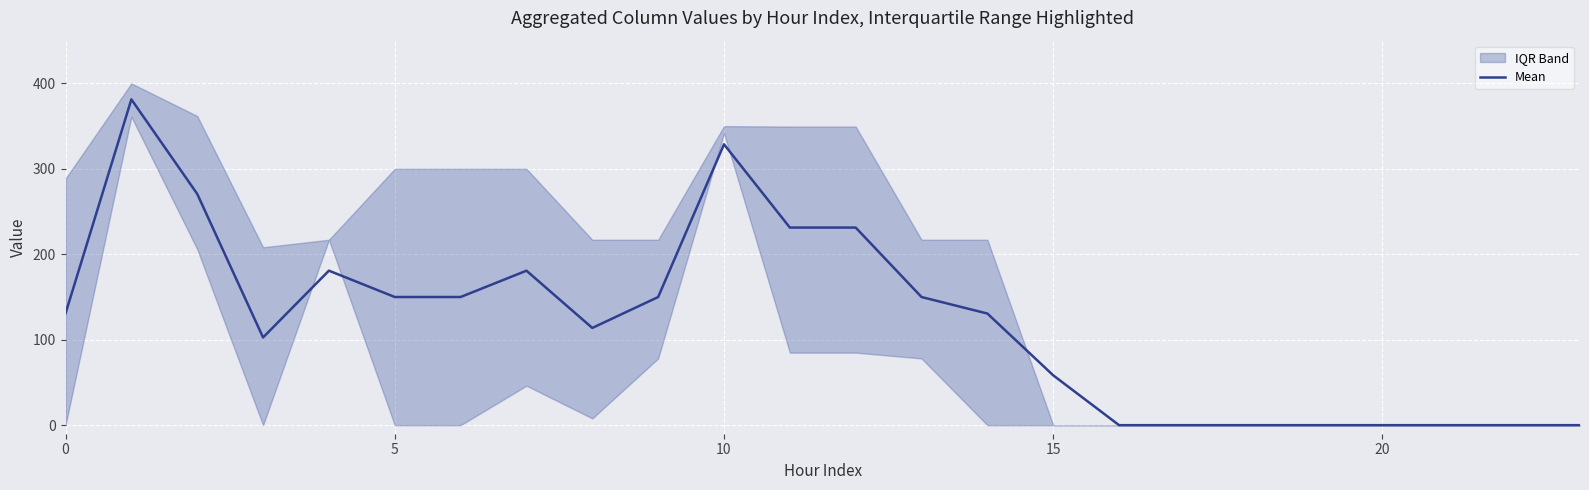

What is the label of the 24th point from the left?

23